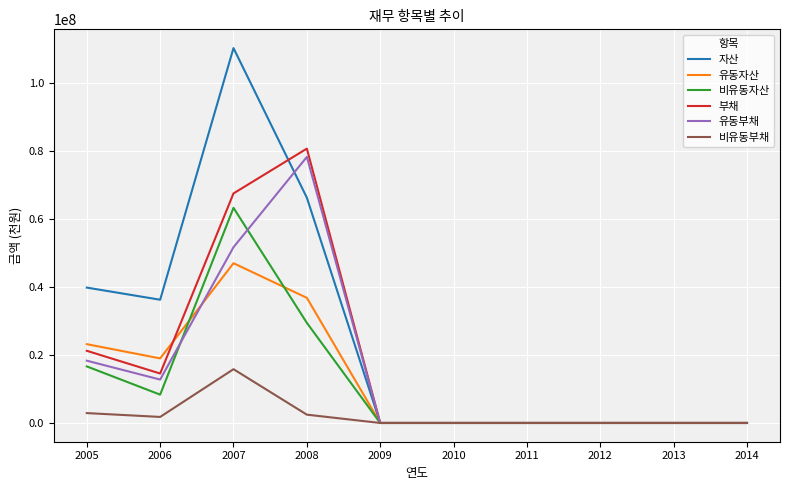

Is it true that 부채 equals 3108275 at 2006?

False